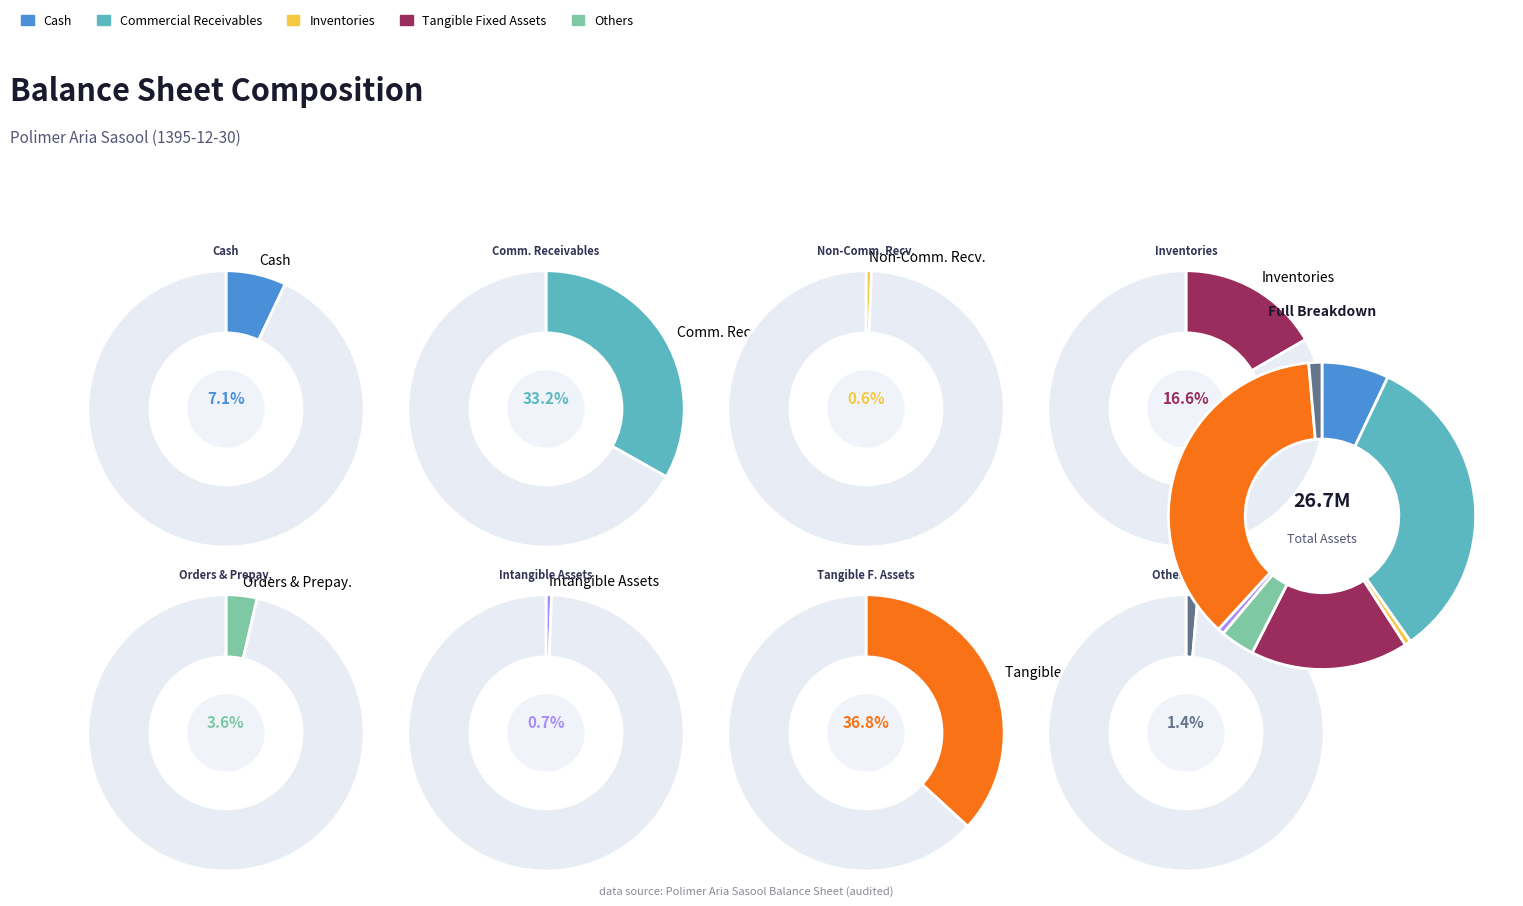

To the nearest percent, what is the difference between the largest and smallest slice percentages?

36%